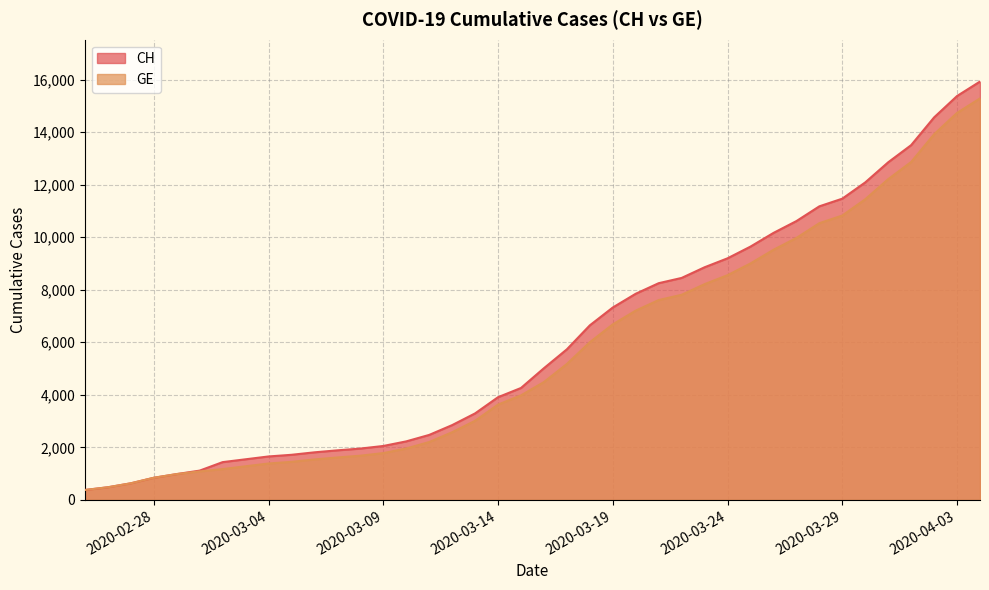

Which series has the largest range (max minus min)?

CH